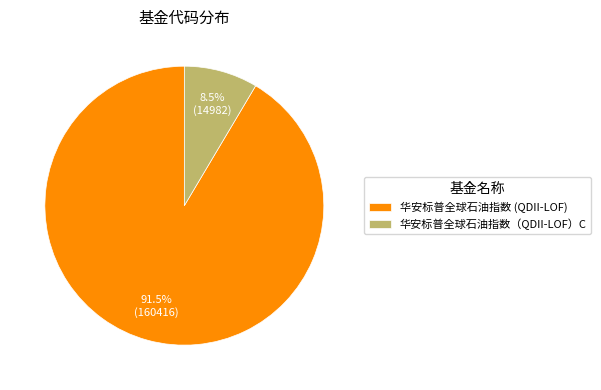

What is the total percentage of 华安标普全球石油指数 (QDII-LOF) and 华安标普全球石油指数（QDII-LOF）C?

100.0%